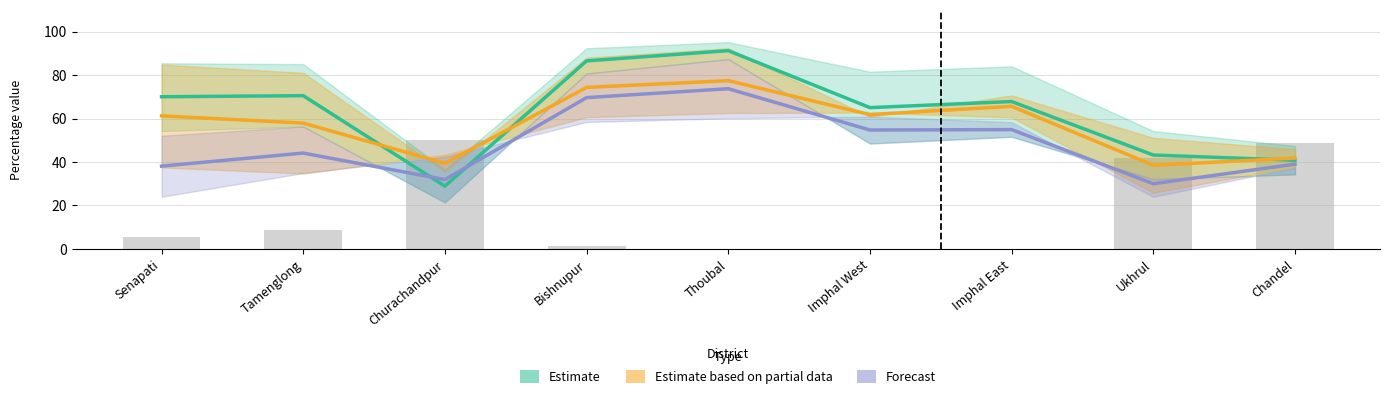

Which series has the widest spread of values?

Estimate